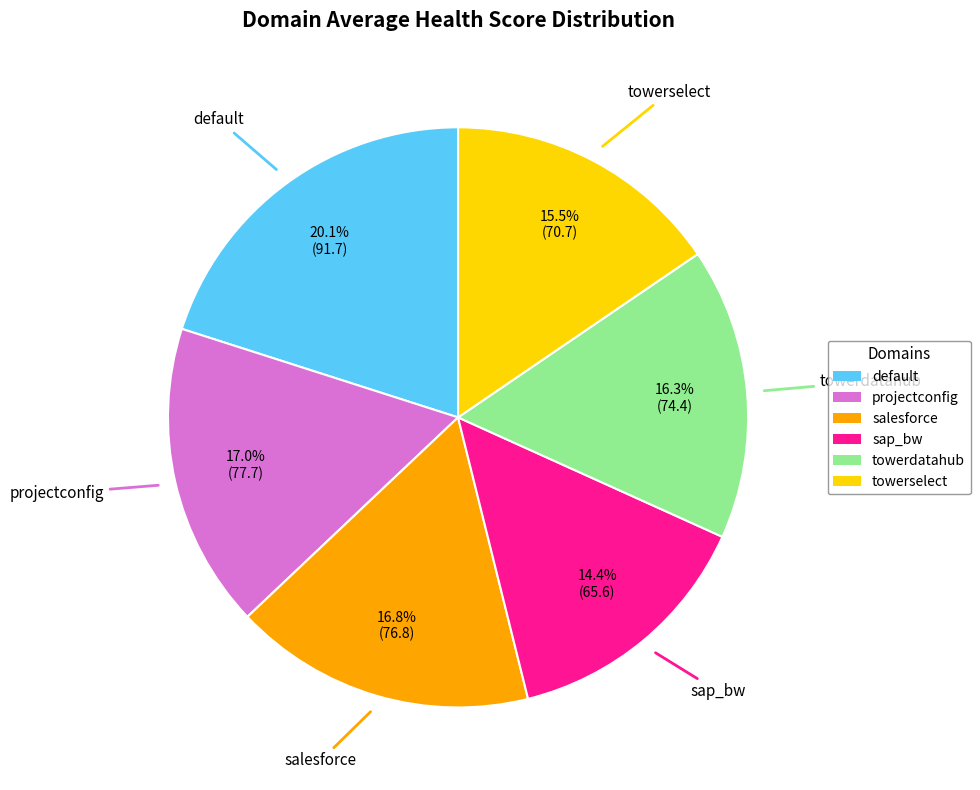

What is the total percentage of towerdatahub and projectconfig?

33.3%